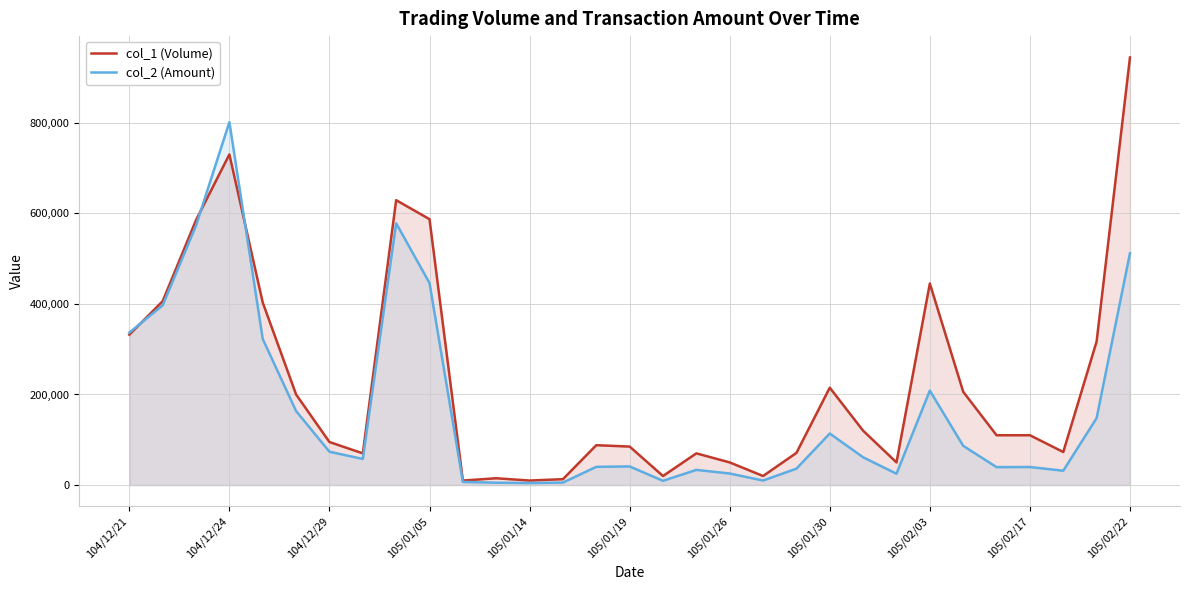

What is the difference between the col_2 (Amount) values at 105/01/05 and 105/01/19?

404950